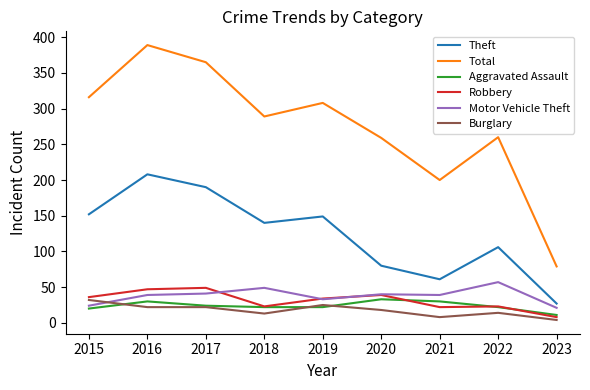

What is the sum of all Total values?

2465